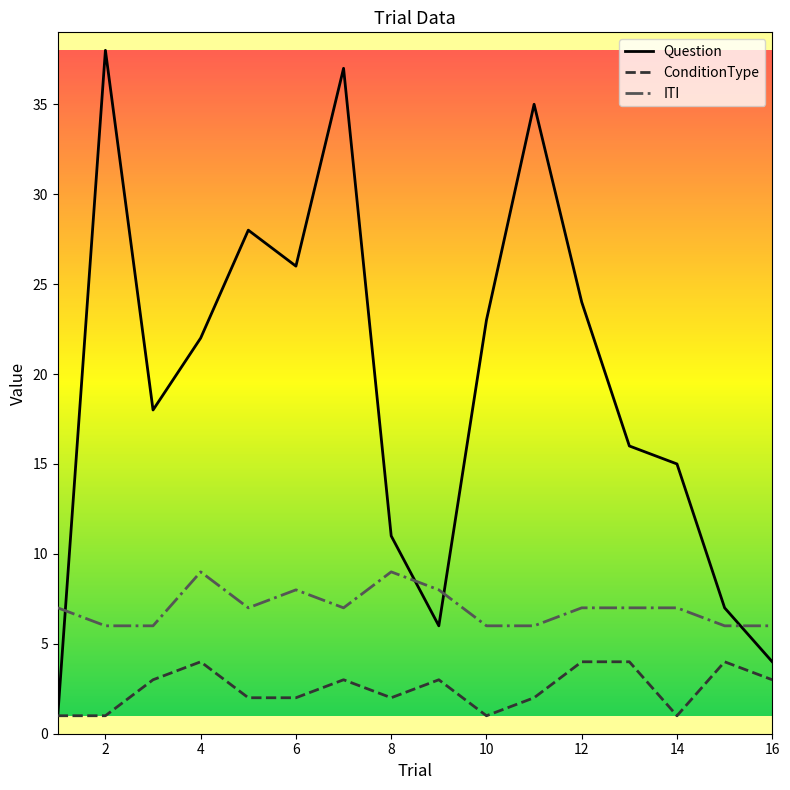

Reading left to right, extract all data points from this chart.

Question: 1	38	18	22	28	26	37	11	6	23	35	24	16	15	7	4
ConditionType: 1	1	3	4	2	2	3	2	3	1	2	4	4	1	4	3
ITI: 7	6	6	9	7	8	7	9	8	6	6	7	7	7	6	6